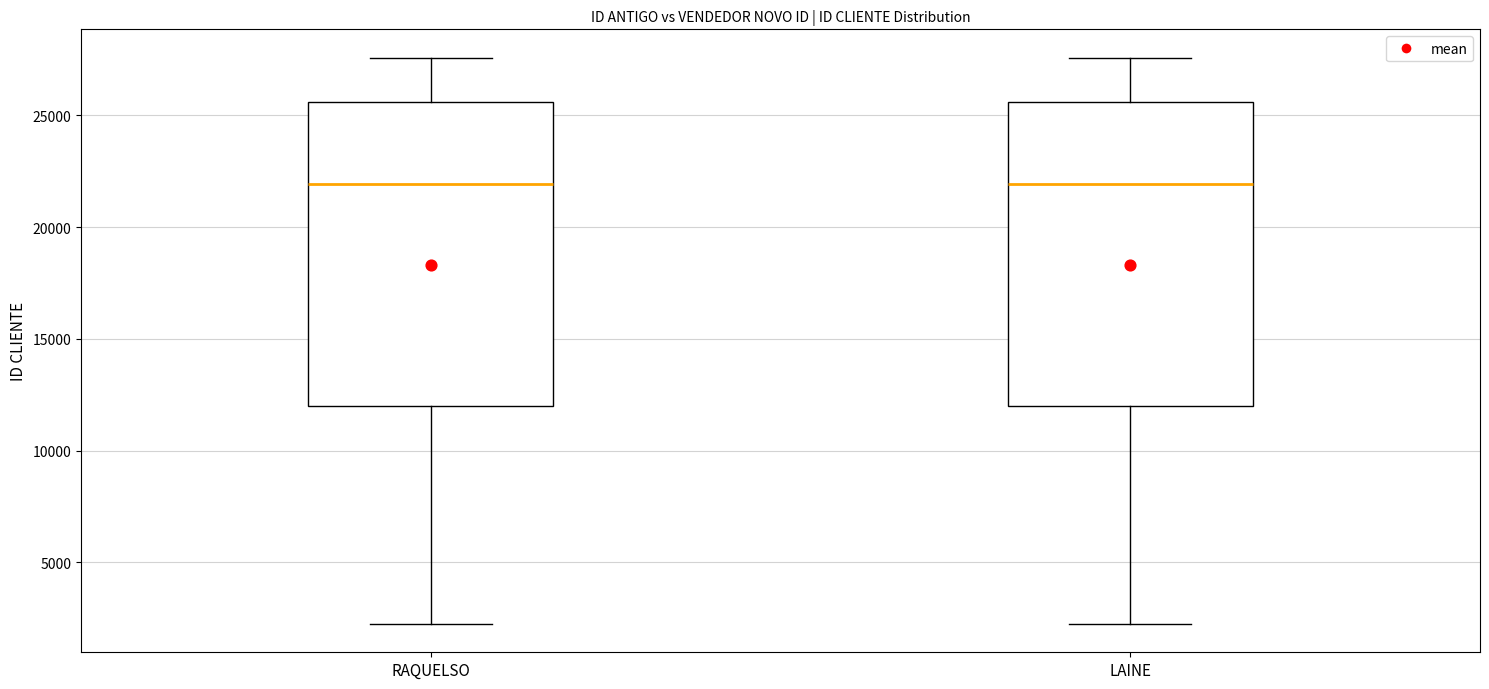

Where does the lower whisker of the box for RAQUELSO end on the y-axis? The values are not printed on the chart, so give them approximately, as read against the axis.

2000